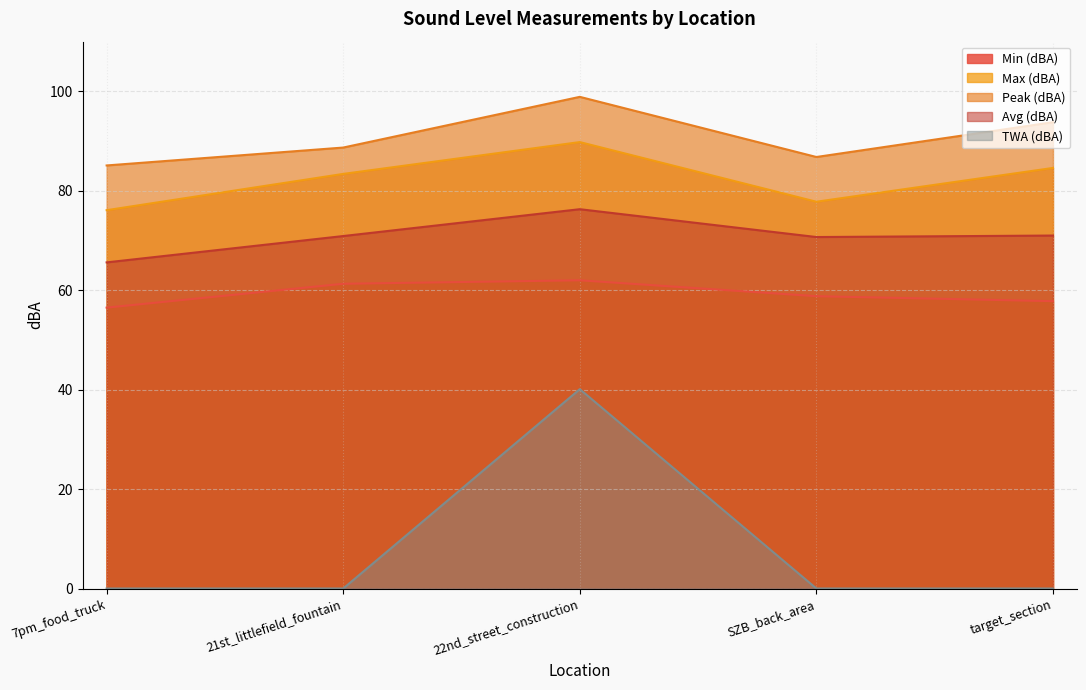

Reading right to left, list all the values displayed in this chart.

Min (dBA): target_section=57.8	SZB_back_area=58.8	22nd_street_construction=62.0	21st_littlefield_fountain=61.3	7pm_food_truck=56.5
Max (dBA): target_section=84.6	SZB_back_area=77.8	22nd_street_construction=89.8	21st_littlefield_fountain=83.4	7pm_food_truck=76.1
Peak (dBA): target_section=93.8	SZB_back_area=86.8	22nd_street_construction=98.9	21st_littlefield_fountain=88.7	7pm_food_truck=85.1
Avg (dBA): target_section=71.0	SZB_back_area=70.7	22nd_street_construction=76.3	21st_littlefield_fountain=70.9	7pm_food_truck=65.6
TWA (dBA): target_section=0.0	SZB_back_area=0.0	22nd_street_construction=40.1	21st_littlefield_fountain=0.0	7pm_food_truck=0.0